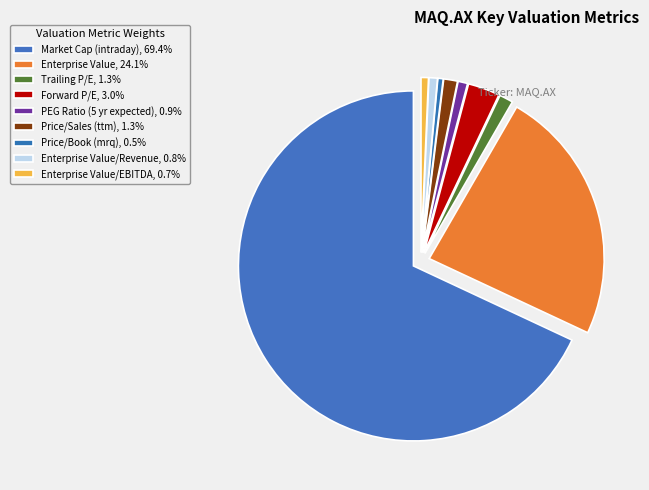

Does any single category account for the majority?

Yes